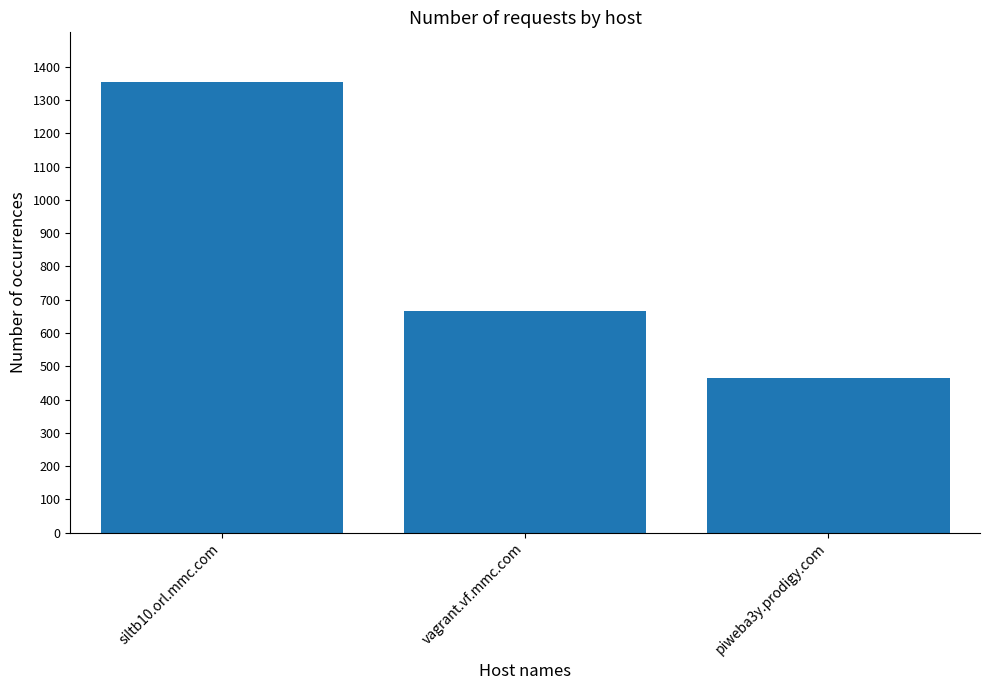

How many values are below 665?

1